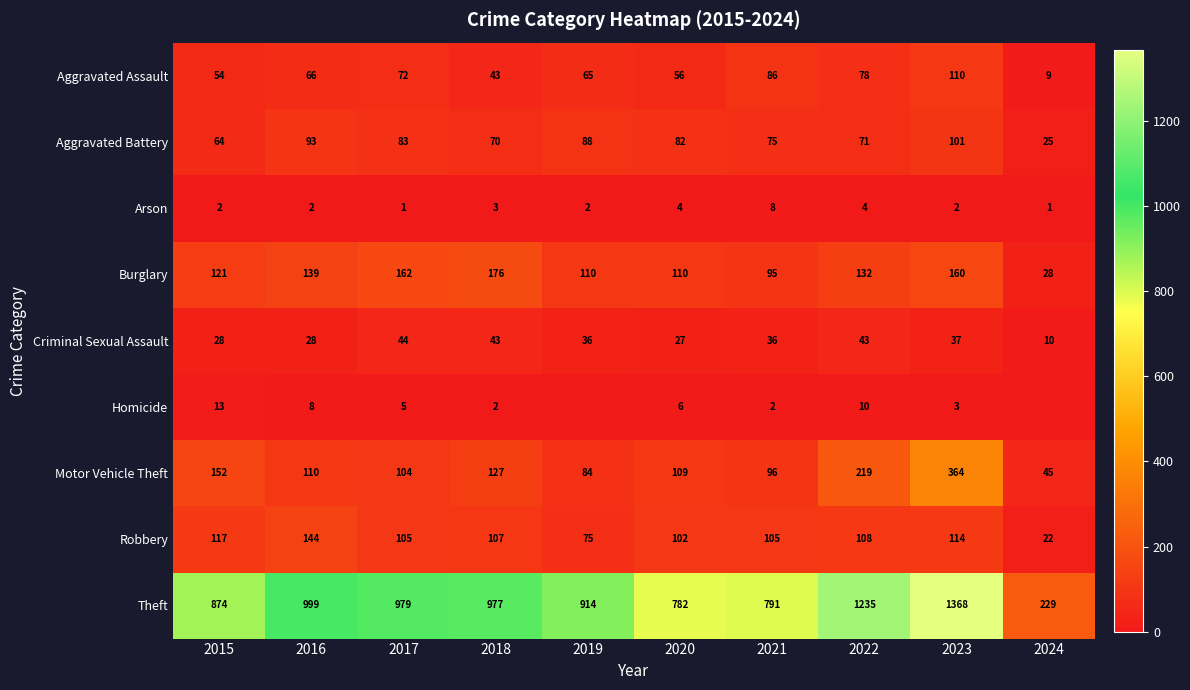

The value of Criminal Sexual Assault at 2024 is 10. True or false?

True